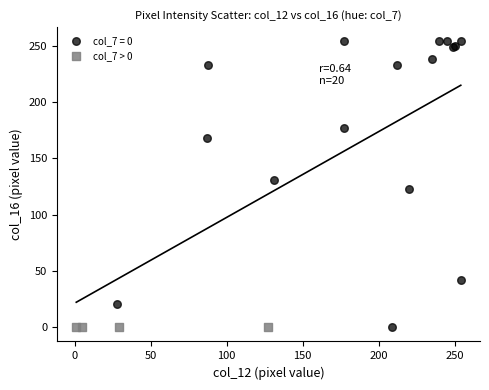

What are all the series names shown in the legend?

col_7 = 0, col_7 > 0